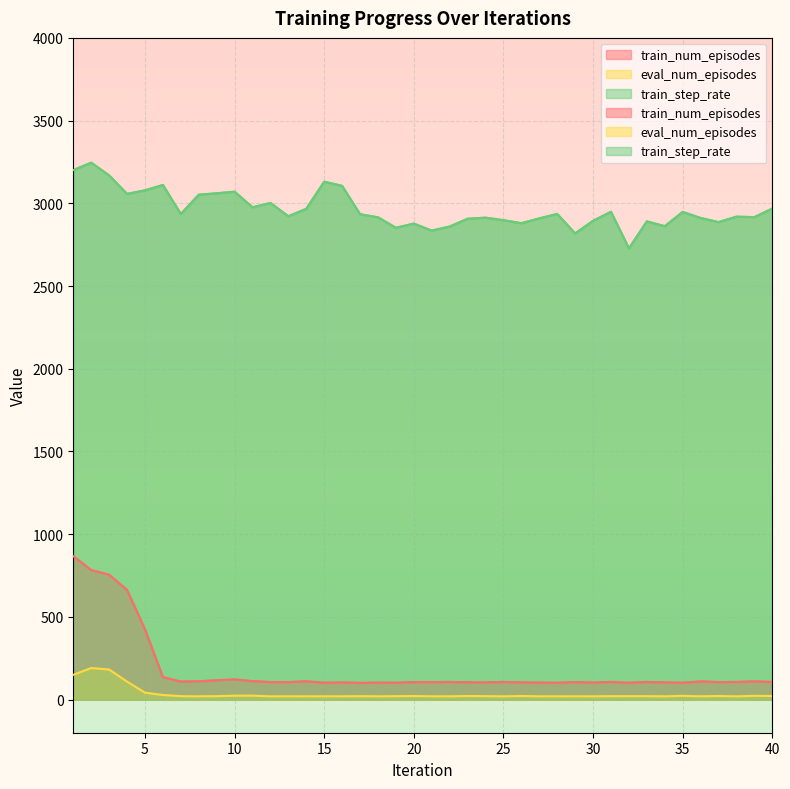

What is the highest value of the train_num_episodes series?

867.0